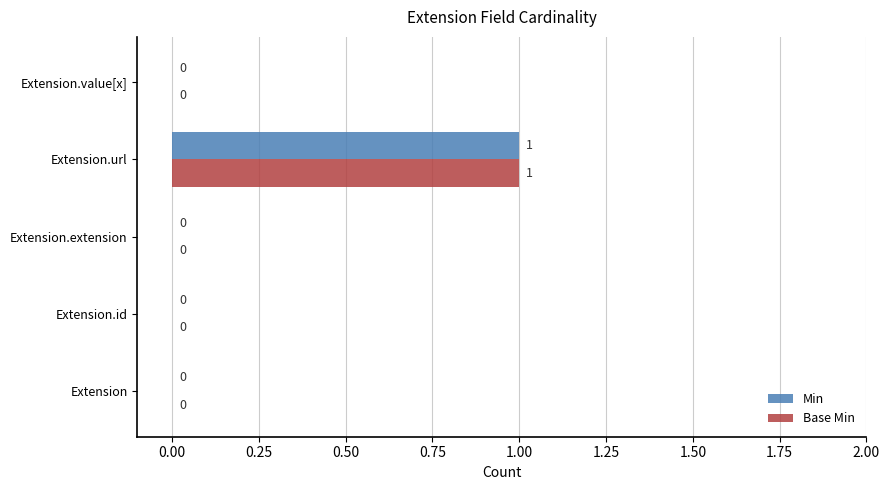

The value of Base Min at Extension.id is 0. True or false?

True